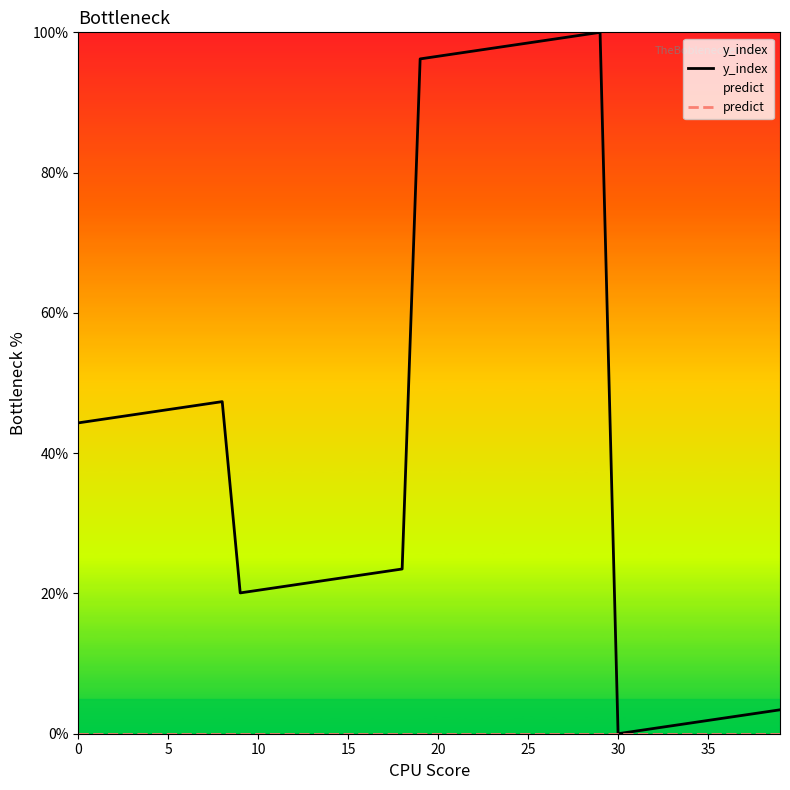

How many interior local peaks does the y_index series have?

2